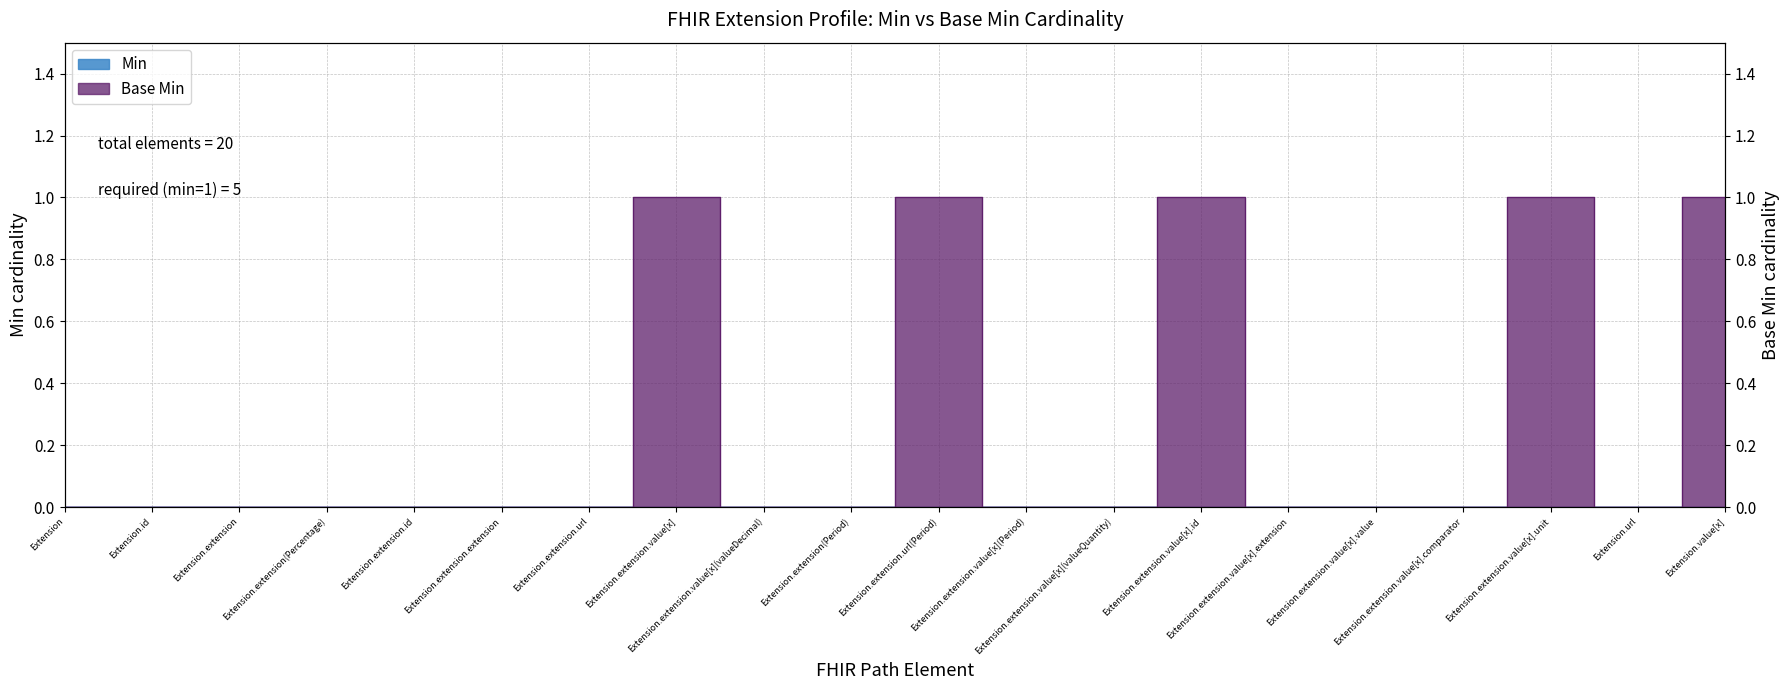

Reading right to left, what are all the values shown in this chart?

Extension.value[x]=1	Extension.url=0	Extension.extension.value[x].unit=1	Extension.extension.value[x].comparator=0	Extension.extension.value[x].value=0	Extension.extension.value[x].extension=0	Extension.extension.value[x].id=1	Extension.extension.value[x](valueQuantity)=0	Extension.extension.value[x](Period)=0	Extension.extension.url(Period)=1	Extension.extension(Period)=0	Extension.extension.value[x](valueDecimal)=0	Extension.extension.value[x]=1	Extension.extension.url=0	Extension.extension.extension=0	Extension.extension.id=0	Extension.extension(Percentage)=0	Extension.extension=0	Extension.id=0	Extension=0